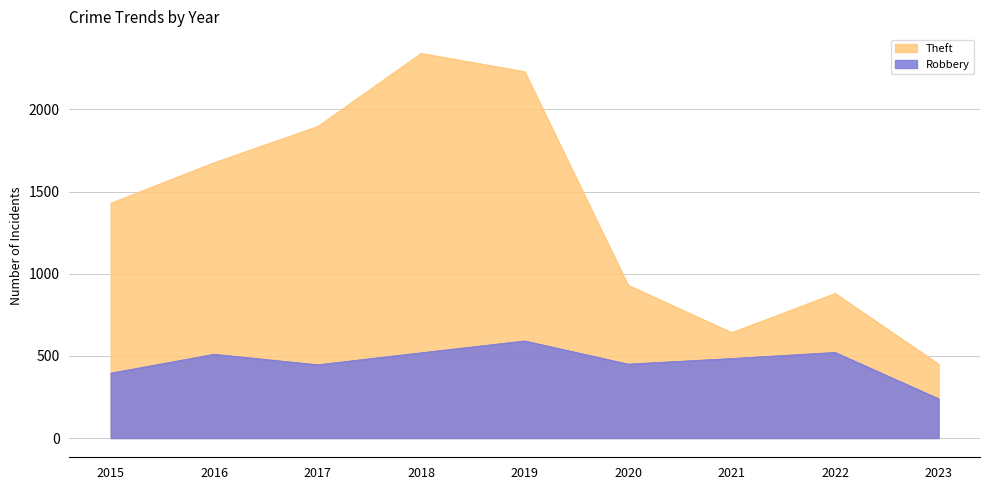

Which series has the largest total across all categories?

Theft